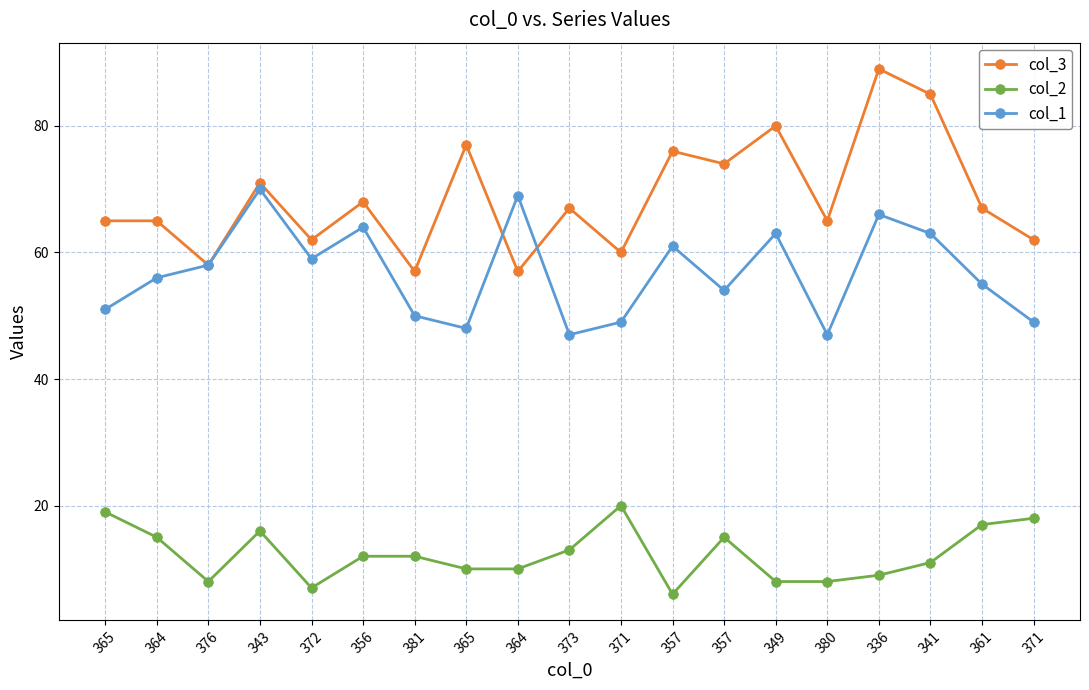

True or false: col_2 has a value of 20 at 381.

False